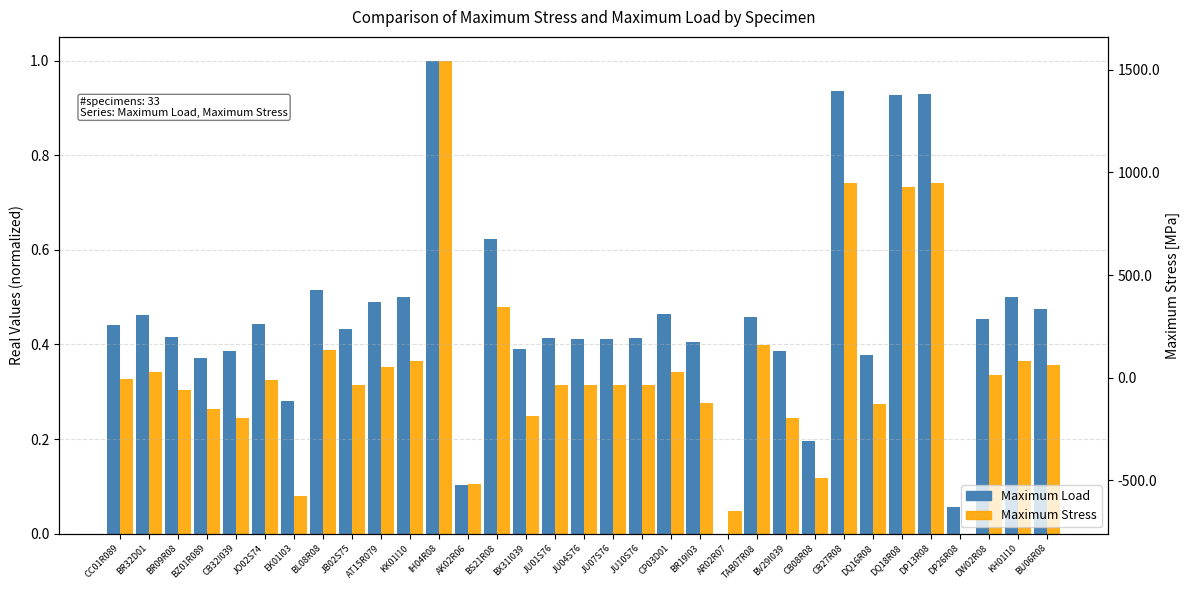

What is the sum of all Maximum Stress (normalized) values?

11.4